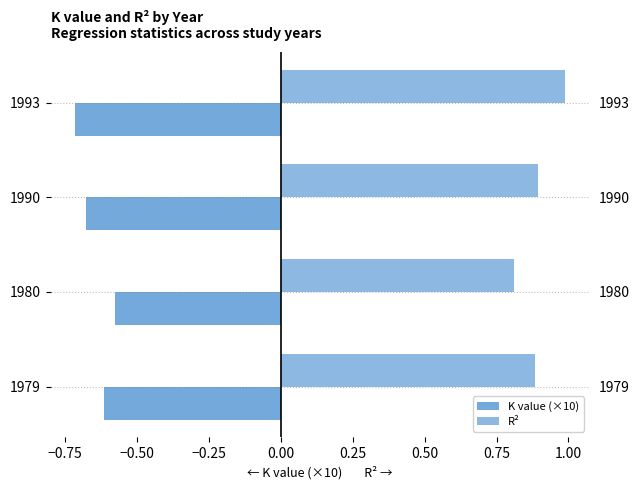

At how many categories does at least one series exceed 0?

4